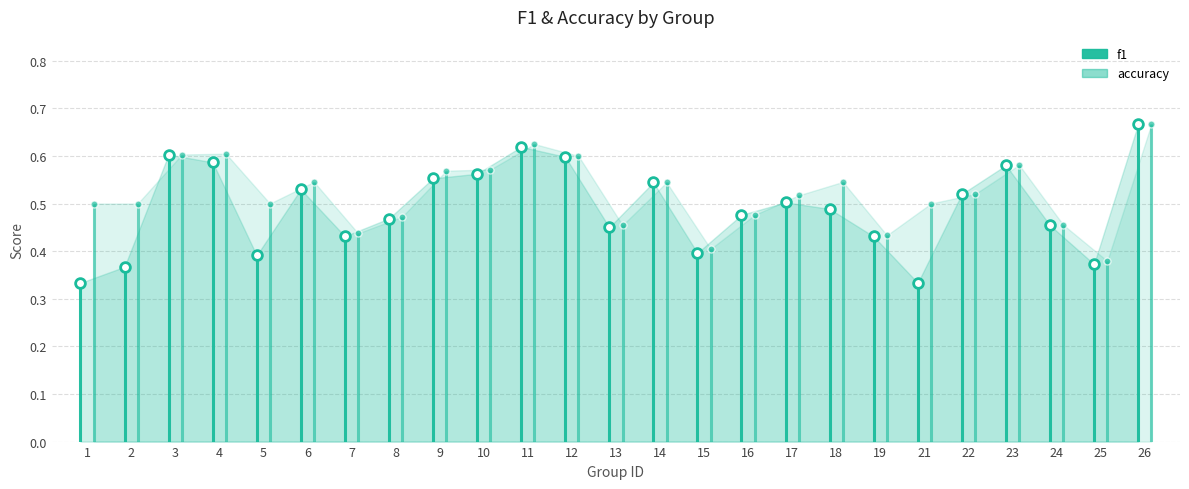

True or false: f1 and accuracy intersect in this chart.

False